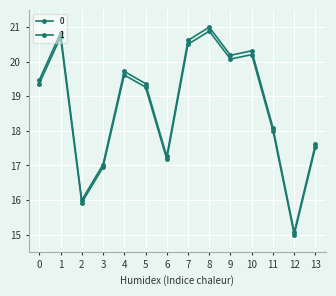

List the series in order of their peak value, highest first.

0, 1